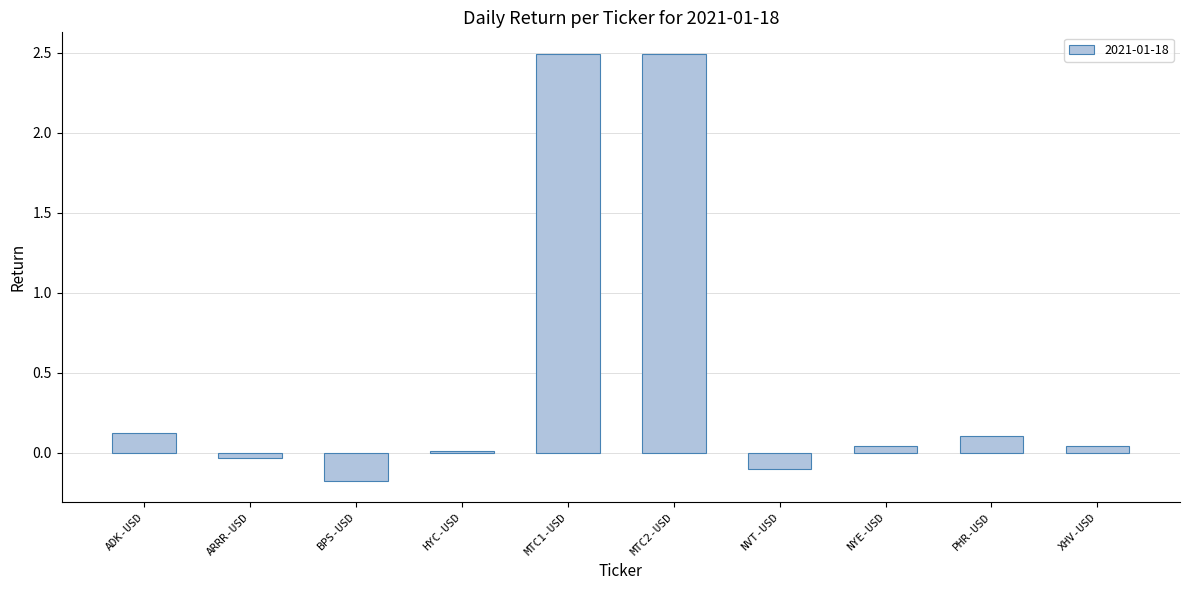

What is the change in value from HYC-USD to MTC2-USD?

+2.5